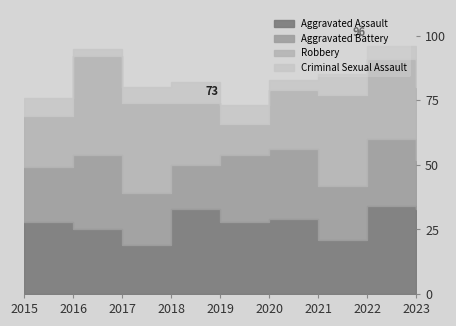

What are all the series names shown in the legend?

Aggravated Assault, Aggravated Battery, Robbery, Criminal Sexual Assault